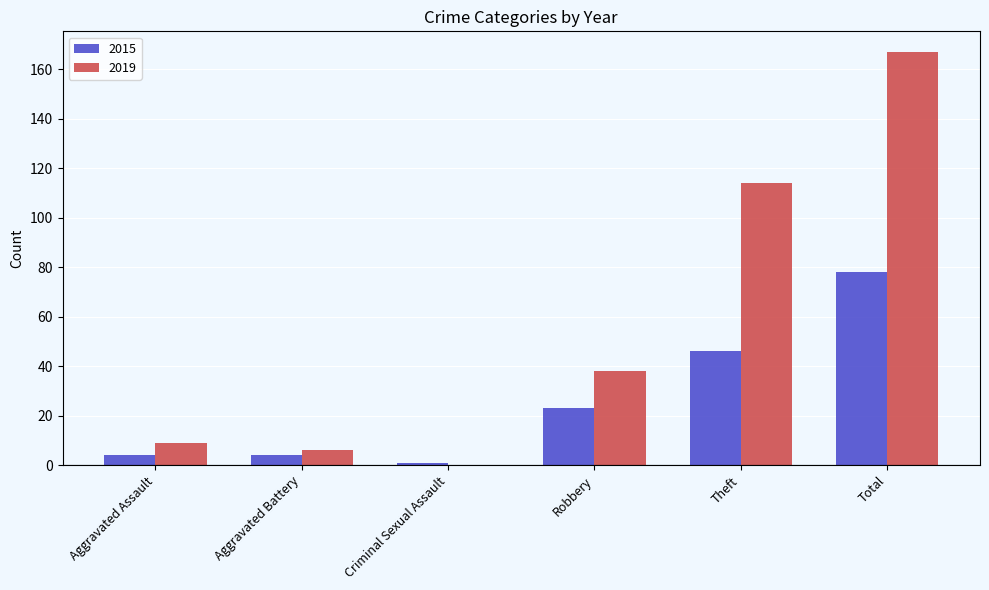

Where is 2015 nearest to the value 39?

Theft